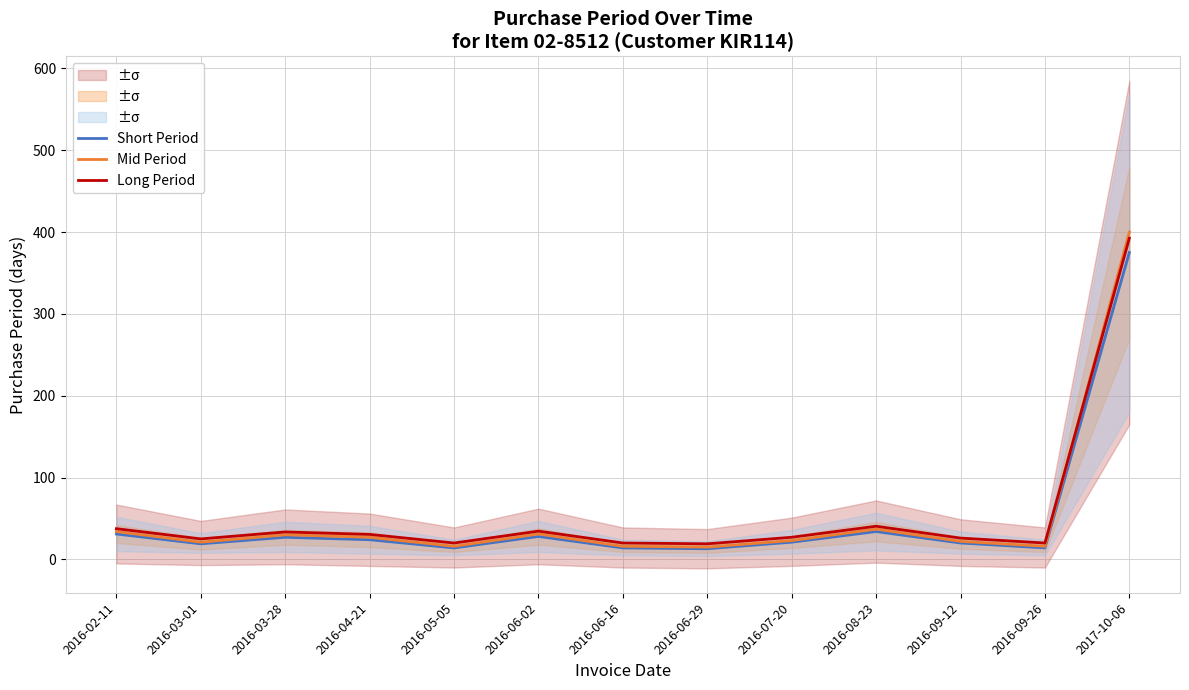

At how many categories does at least one series exceed 268?

1